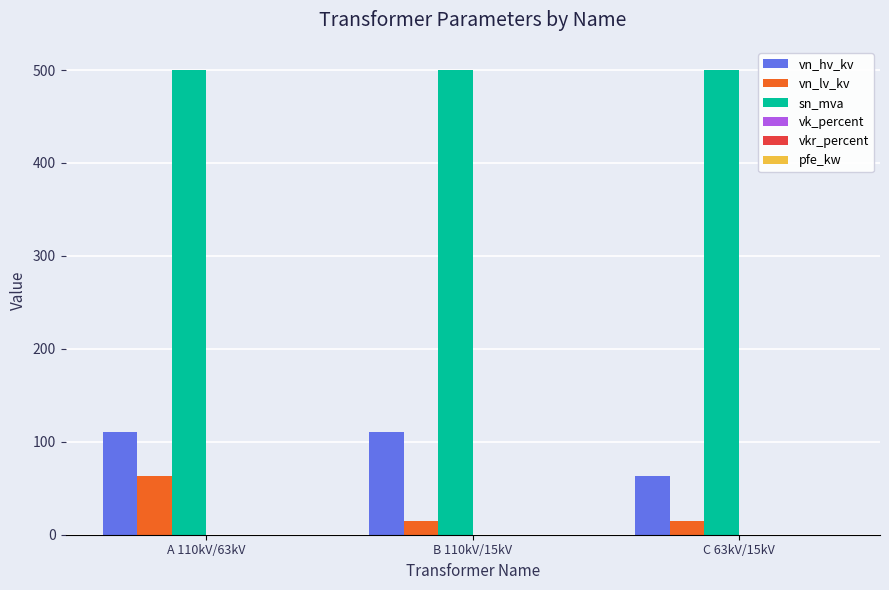

Count the number of data series in this chart.

4